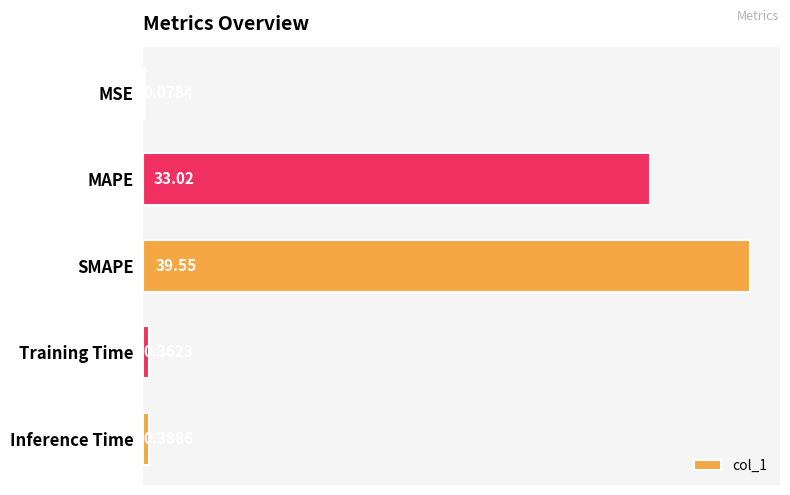

What is the greatest value displayed?

39.5